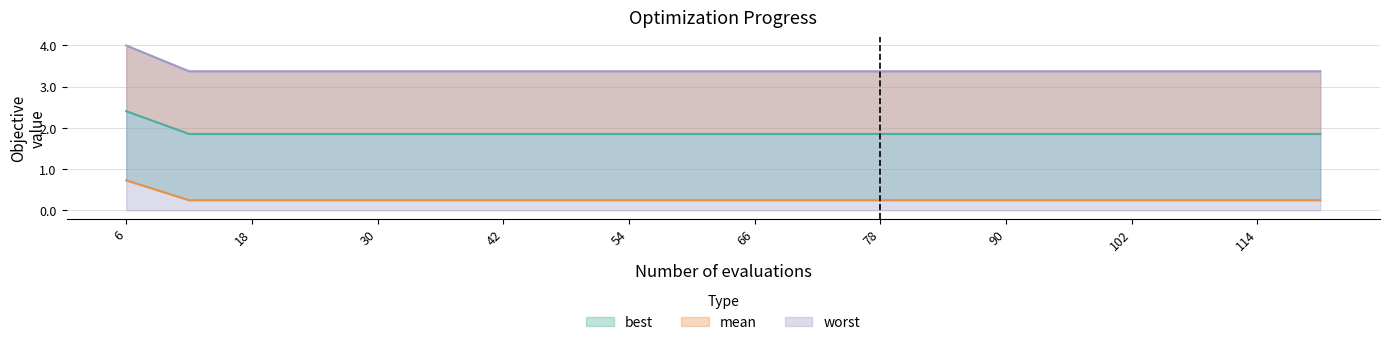

Does the chart display data point markers on the line(s)?

No